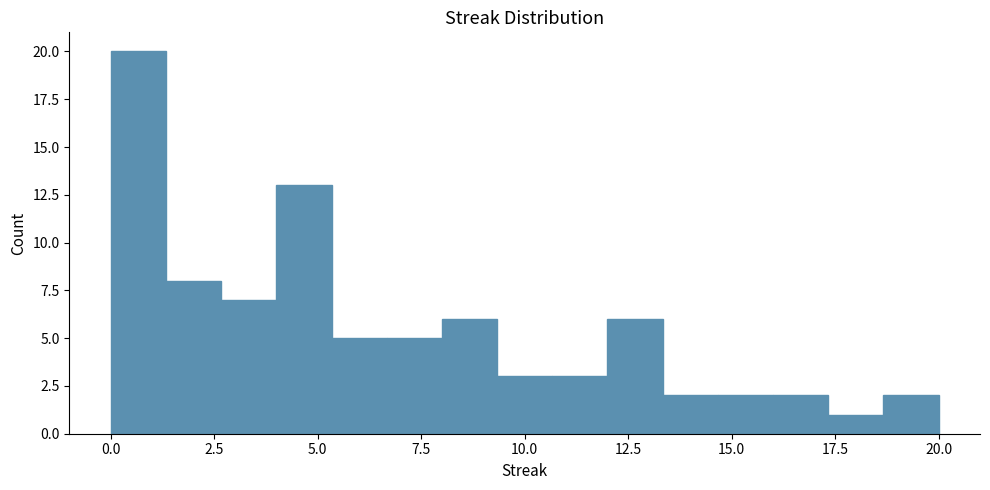

Read against the x-axis, roughly where is the centre of the tallest bar?

0.5